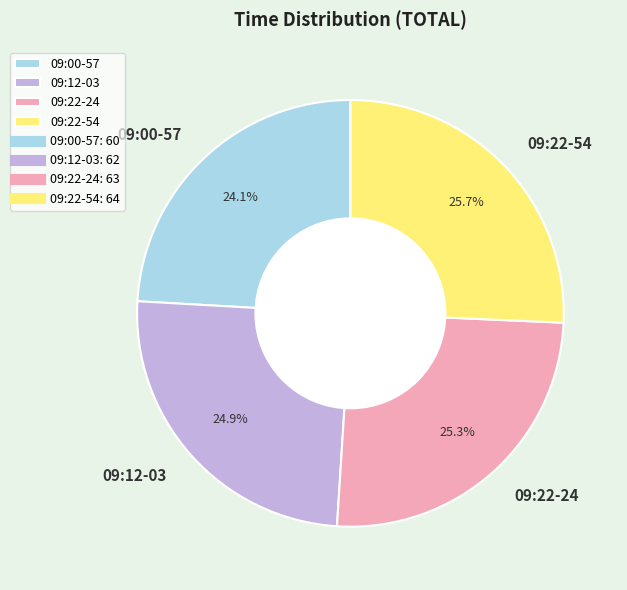

What is the ratio of the value at 09:22-54 to the value at 09:00-57?

1.1